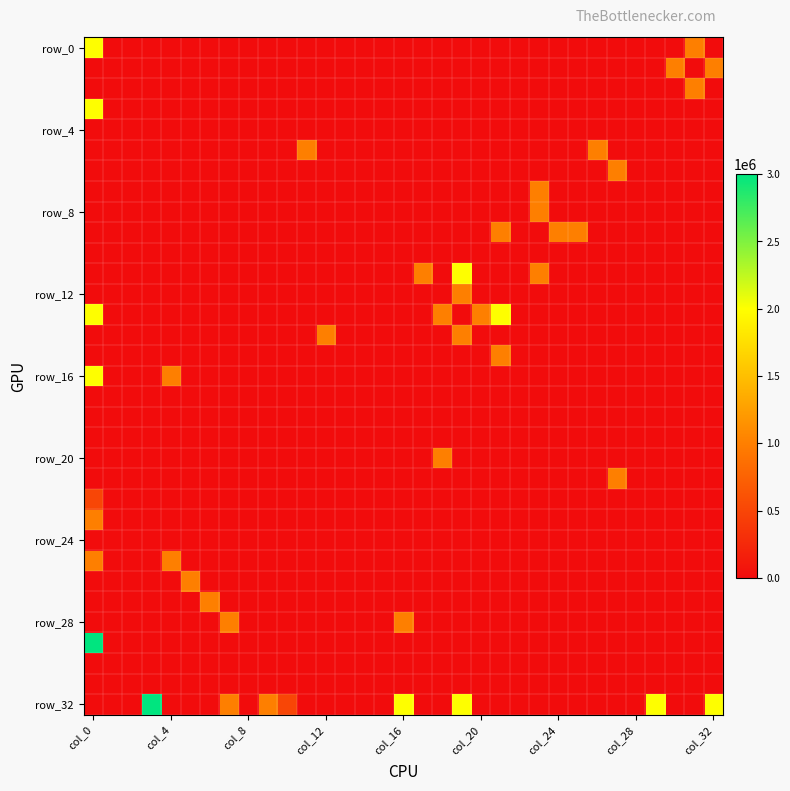

How many categories are shown in the chart?

33